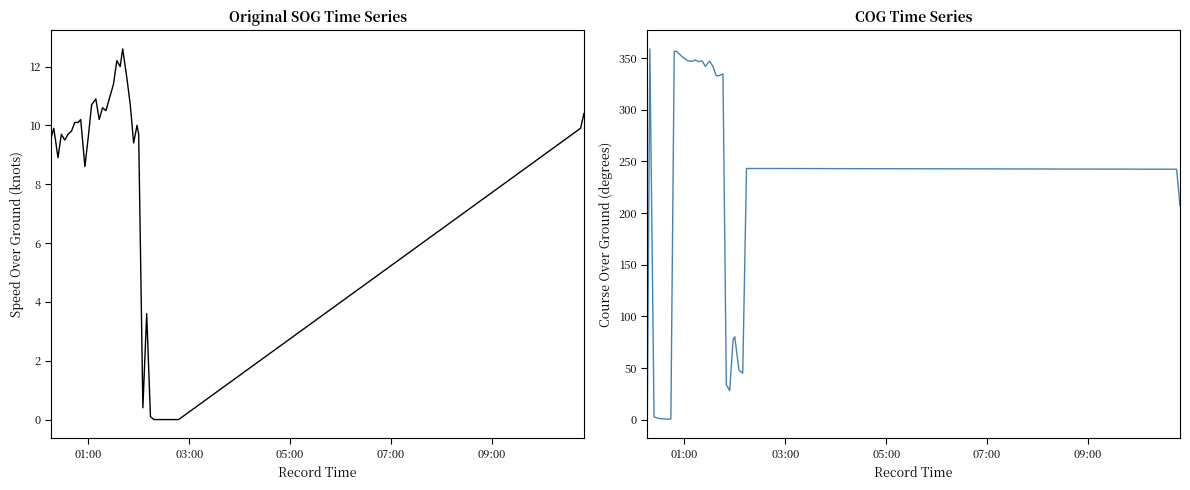

What is the value of the SOG point at the 15th from the left?

10.2